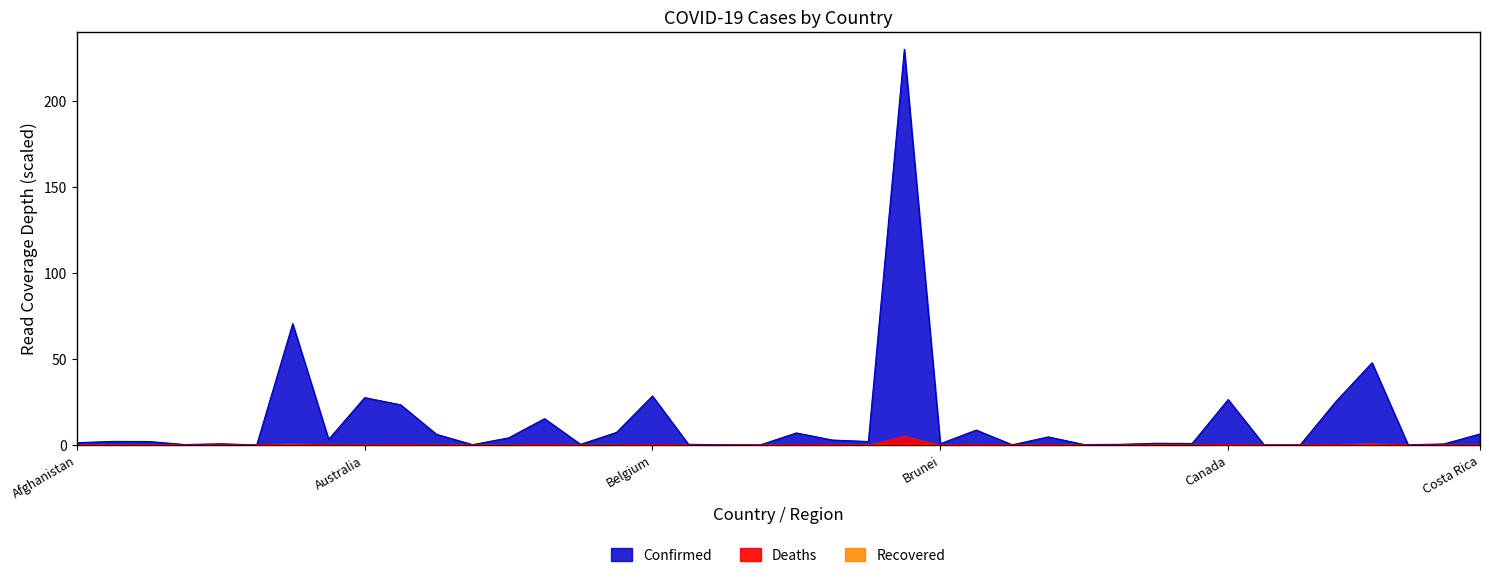

At which category is the sum across all series the highest?

Brazil